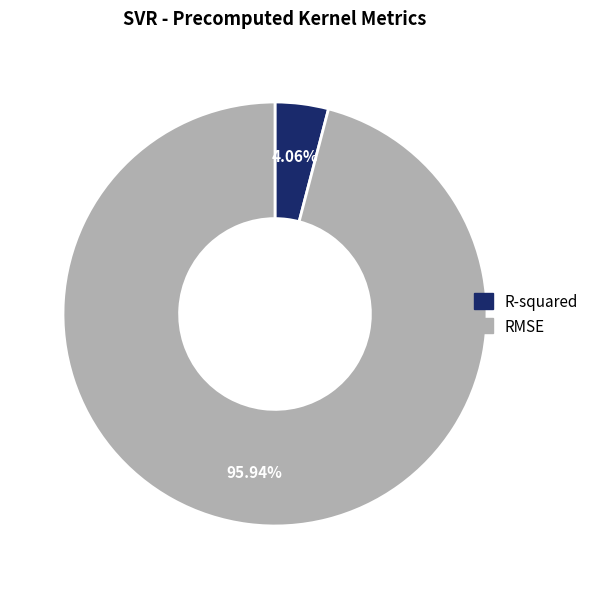

Which slice is the largest?

RMSE